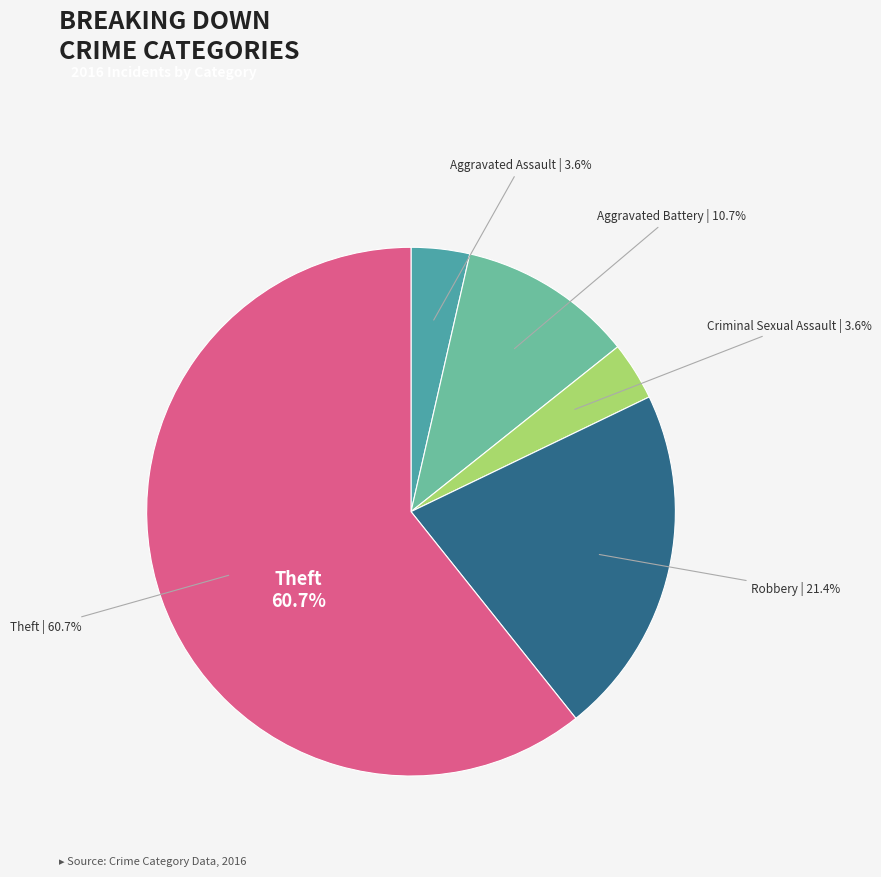

To the nearest percent, what is the difference between the Criminal Sexual Assault and Robbery slice percentages?

18%